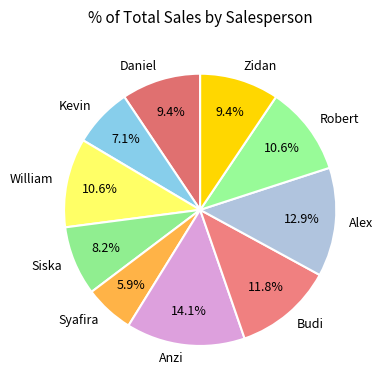

To the nearest percent, what is the difference between the largest and smallest slice percentages?

8%